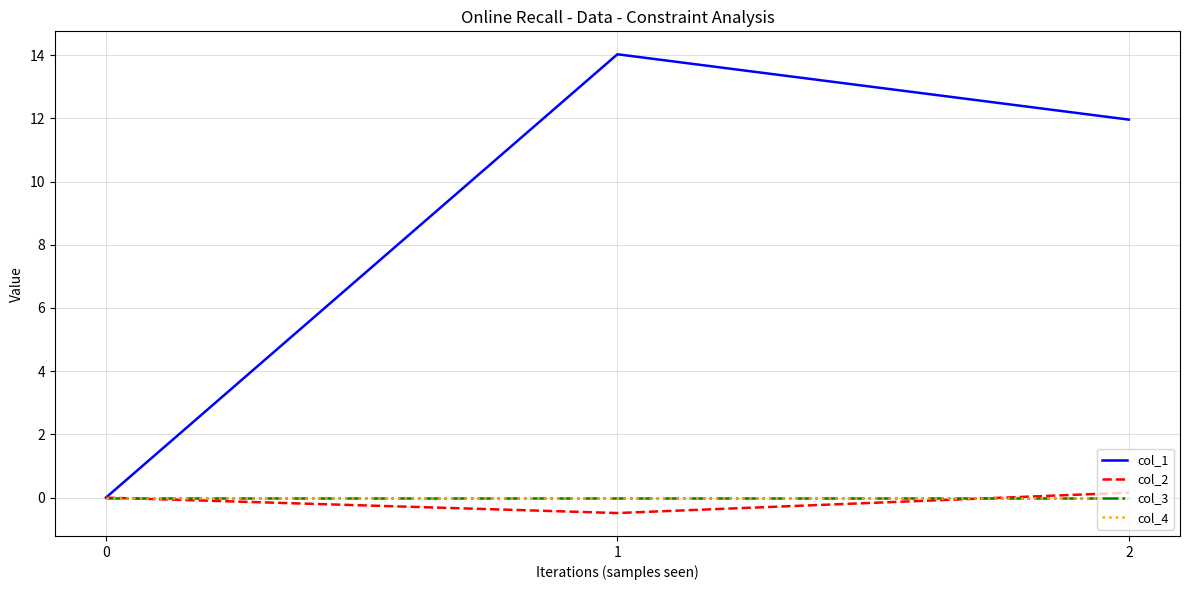

Is this an area chart (filled region under the line)?

No